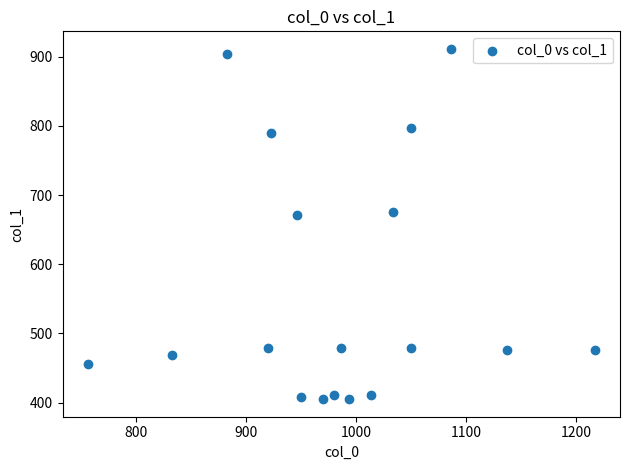

What is the range of X values (max minus min)?

460.0